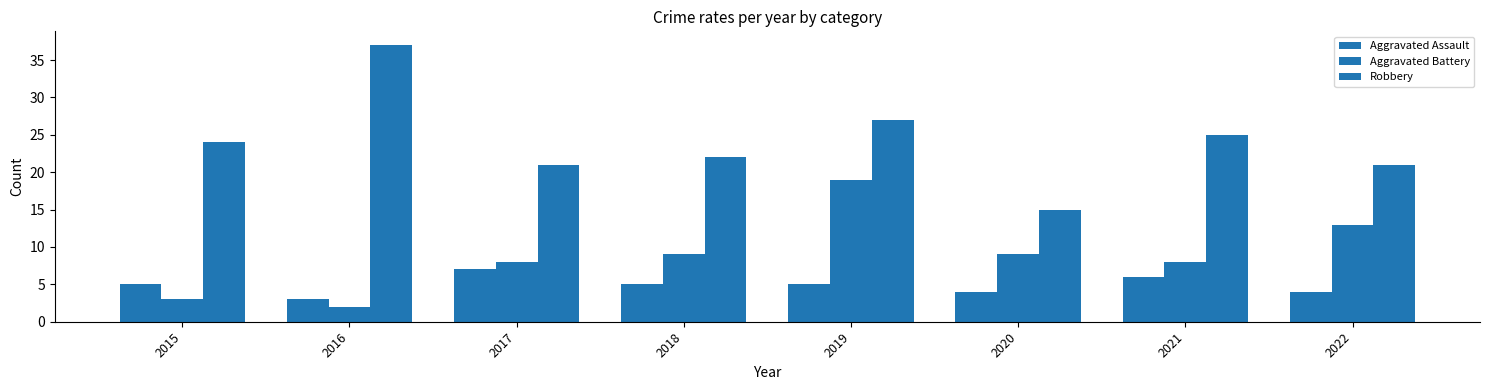

Rank the series at 2015 from highest to lowest value.

Robbery, Aggravated Assault, Aggravated Battery